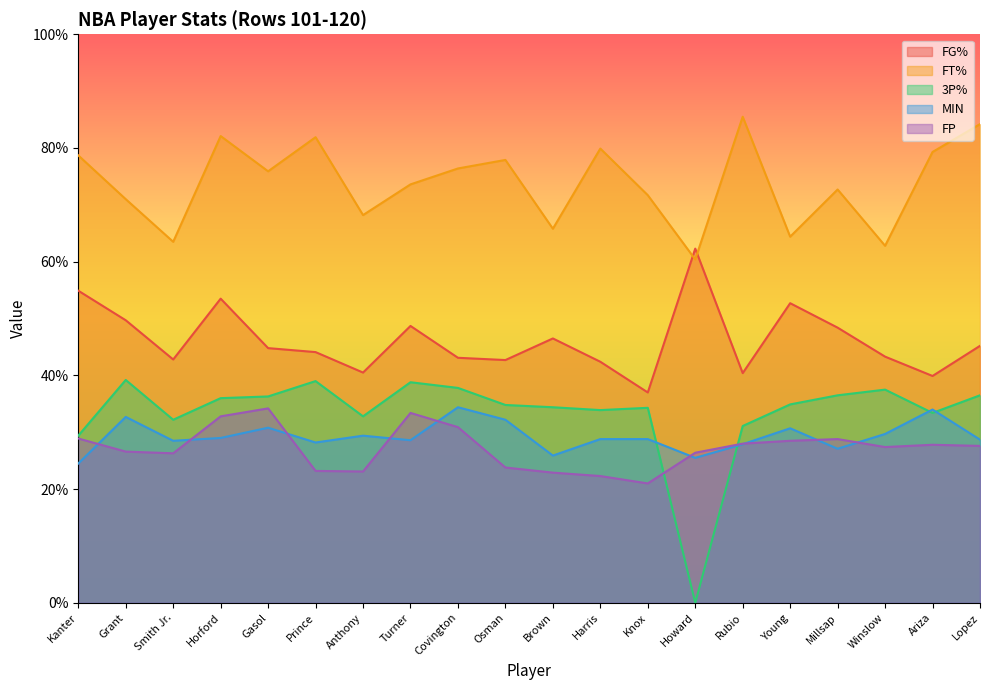

Reading left to right, list all the values displayed in this chart.

FG%: Kanter=54.9	Grant=49.7	Smith Jr.=42.8	Horford=53.5	Gasol=44.8	Prince=44.1	Anthony=40.5	Turner=48.7	Covington=43.1	Osman=42.7	Brown=46.5	Harris=42.4	Knox=37.0	Howard=62.3	Rubio=40.4	Young=52.7	Millsap=48.4	Winslow=43.3	Ariza=39.9	Lopez=45.2
FT%: Kanter=78.7	Grant=71.0	Smith Jr.=63.5	Horford=82.1	Gasol=75.9	Prince=81.9	Anthony=68.2	Turner=73.6	Covington=76.4	Osman=77.9	Brown=65.8	Harris=79.9	Knox=71.7	Howard=60.4	Rubio=85.5	Young=64.4	Millsap=72.7	Winslow=62.8	Ariza=79.3	Lopez=84.2
3P%: Kanter=29.4	Grant=39.2	Smith Jr.=32.2	Horford=36.0	Gasol=36.3	Prince=39.0	Anthony=32.8	Turner=38.8	Covington=37.8	Osman=34.8	Brown=34.4	Harris=33.9	Knox=34.3	Howard=0.0	Rubio=31.1	Young=34.9	Millsap=36.5	Winslow=37.5	Ariza=33.4	Lopez=36.5
MIN: Kanter=24.5	Grant=32.7	Smith Jr.=28.5	Horford=29.0	Gasol=30.8	Prince=28.2	Anthony=29.4	Turner=28.6	Covington=34.4	Osman=32.2	Brown=25.9	Harris=28.8	Knox=28.8	Howard=25.5	Rubio=27.9	Young=30.7	Millsap=27.1	Winslow=29.7	Ariza=34.0	Lopez=28.7
FP: Kanter=28.9	Grant=26.6	Smith Jr.=26.3	Horford=32.8	Gasol=34.2	Prince=23.2	Anthony=23.1	Turner=33.4	Covington=30.9	Osman=23.8	Brown=22.9	Harris=22.3	Knox=21.0	Howard=26.4	Rubio=28.0	Young=28.5	Millsap=28.8	Winslow=27.4	Ariza=27.8	Lopez=27.6